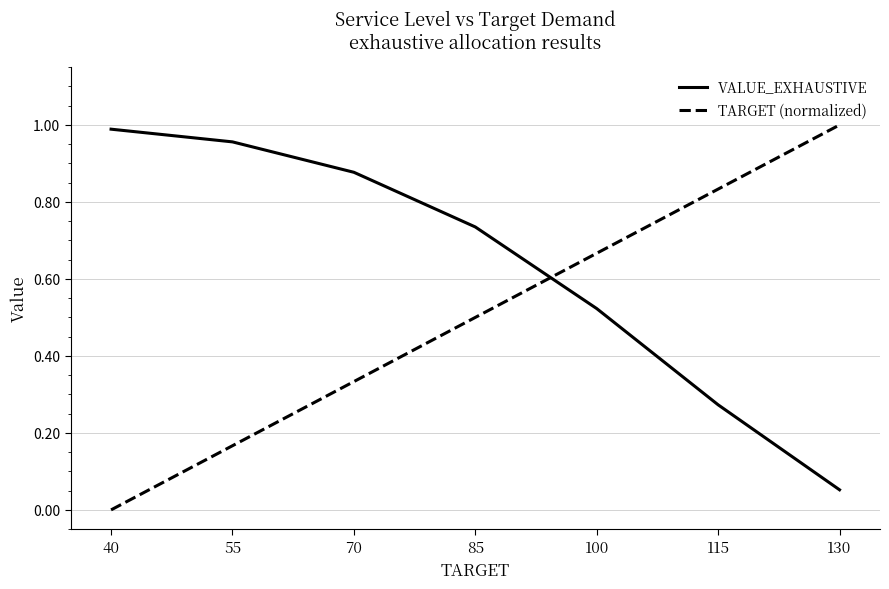

True or false: VALUE_EXHAUSTIVE has a value of 0.0 at 130.

False